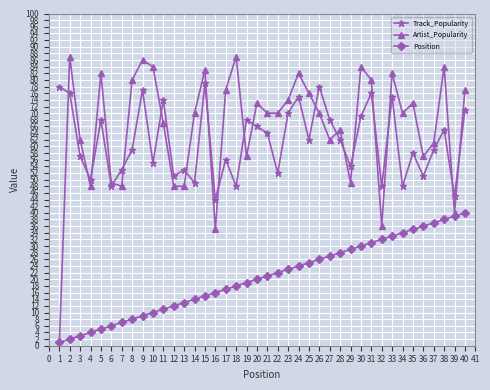

What is the average value of the Track_Popularity series?

61